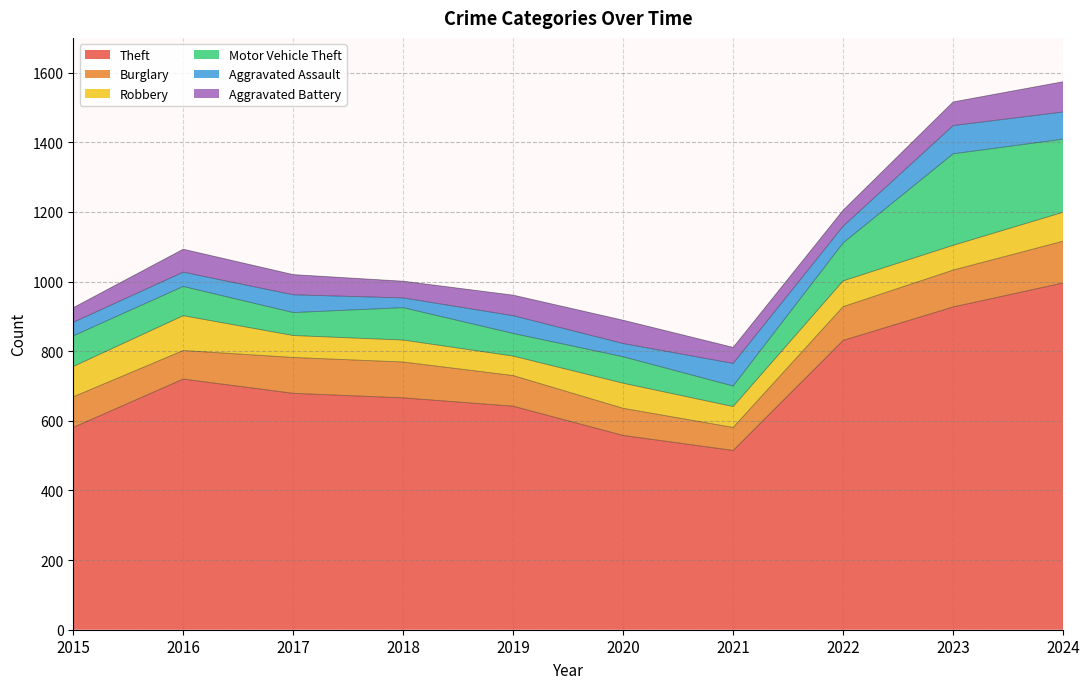

What is the difference between the maximum and minimum values in the Aggravated Battery series?

45